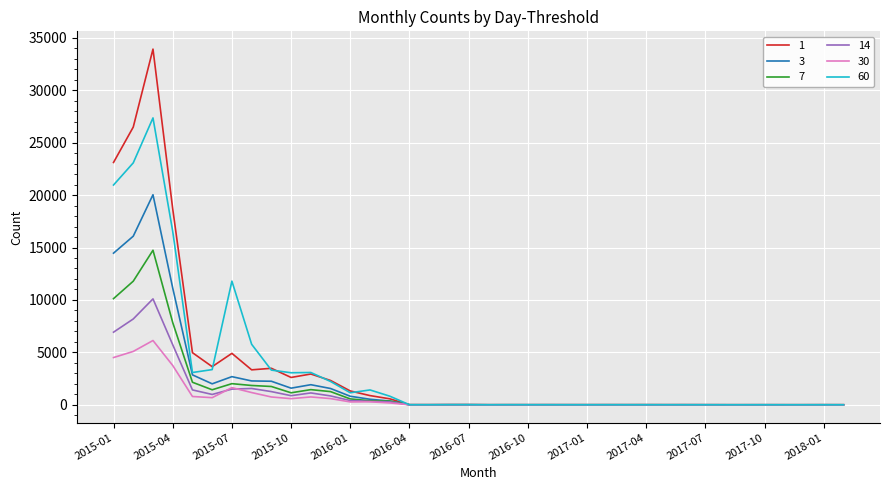

Rank the series by their maximum value, from highest to lowest.

1, 60, 3, 7, 14, 30